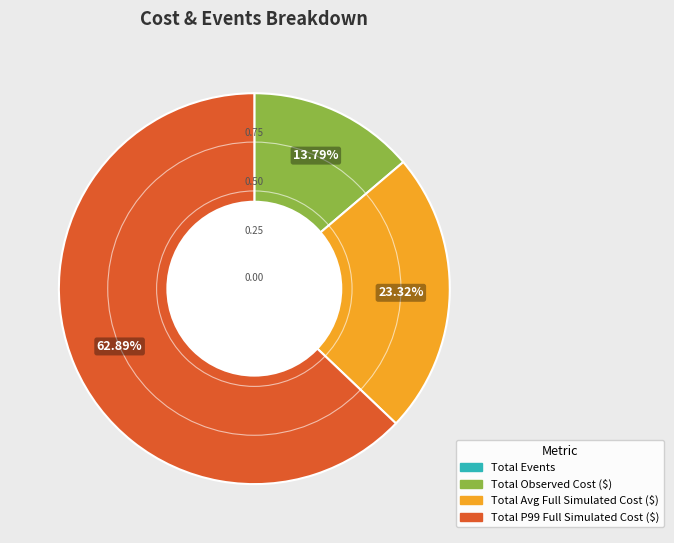

Does Total P99 Full Simulated Cost ($) represent more than half of the total?

Yes